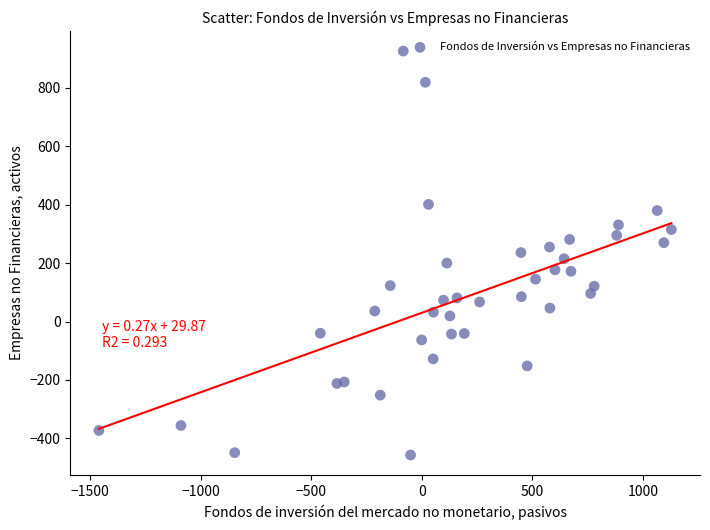

What is the range of X values (max minus min)?

2588